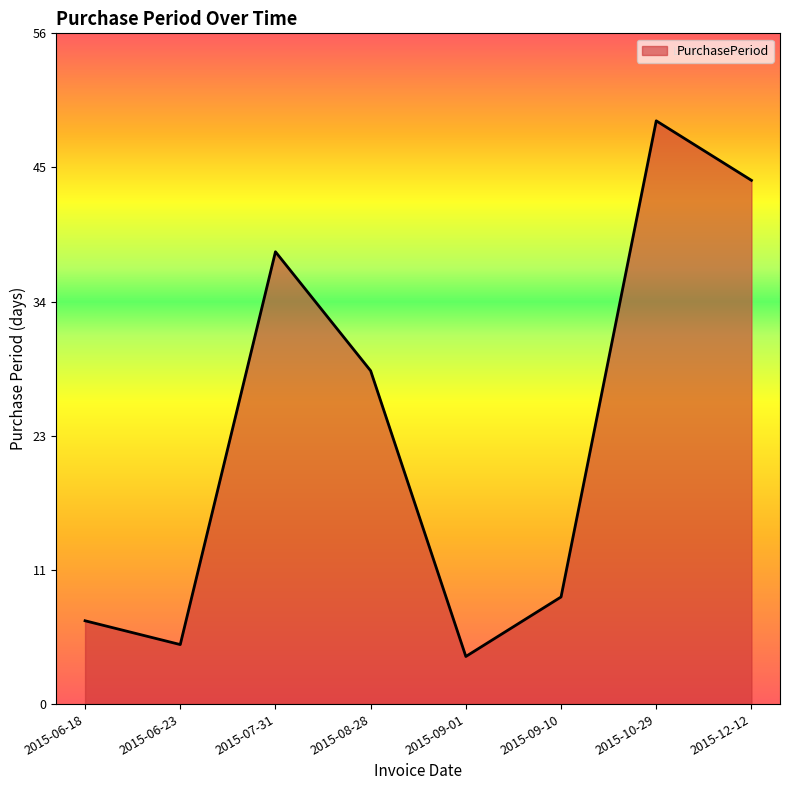

What is the average value?

23